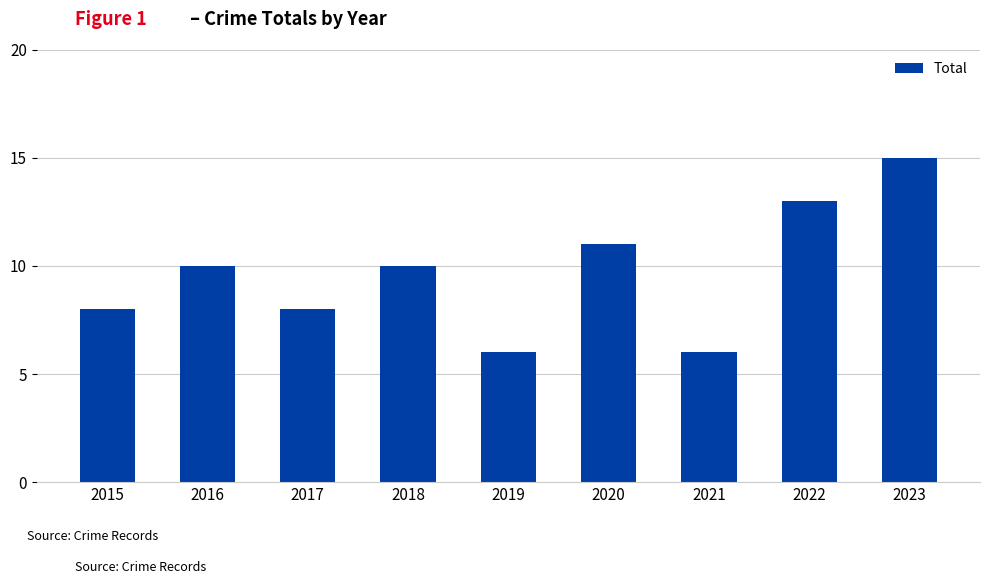

Read the value at 2015.

8